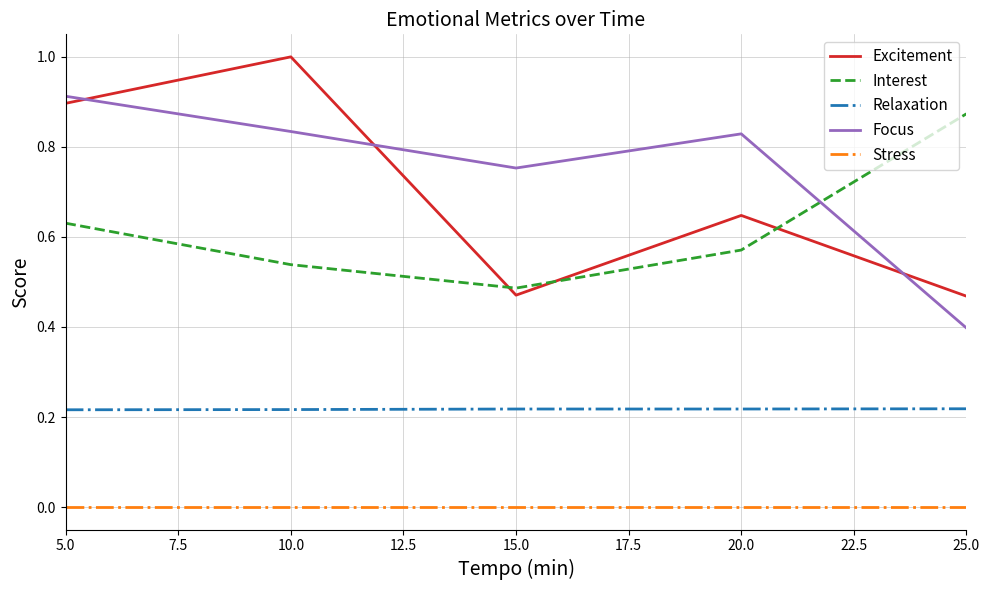

What is the sum of all Excitement values?

3.5